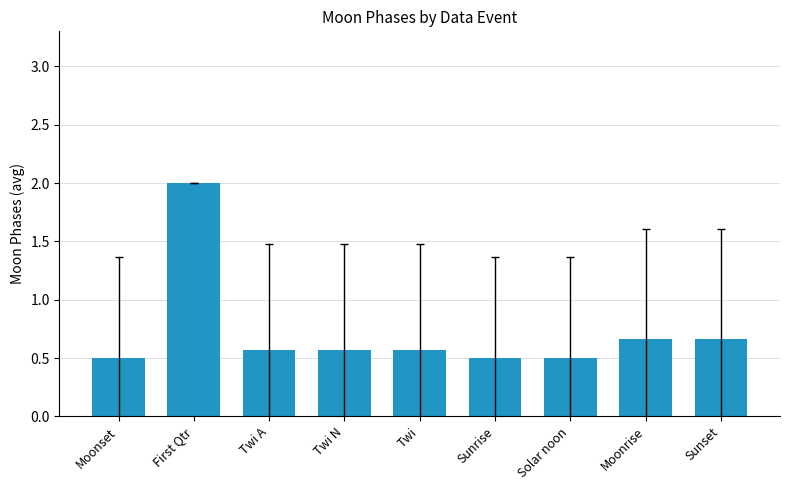

What is the label of the 3rd bar from the right?

Solar noon